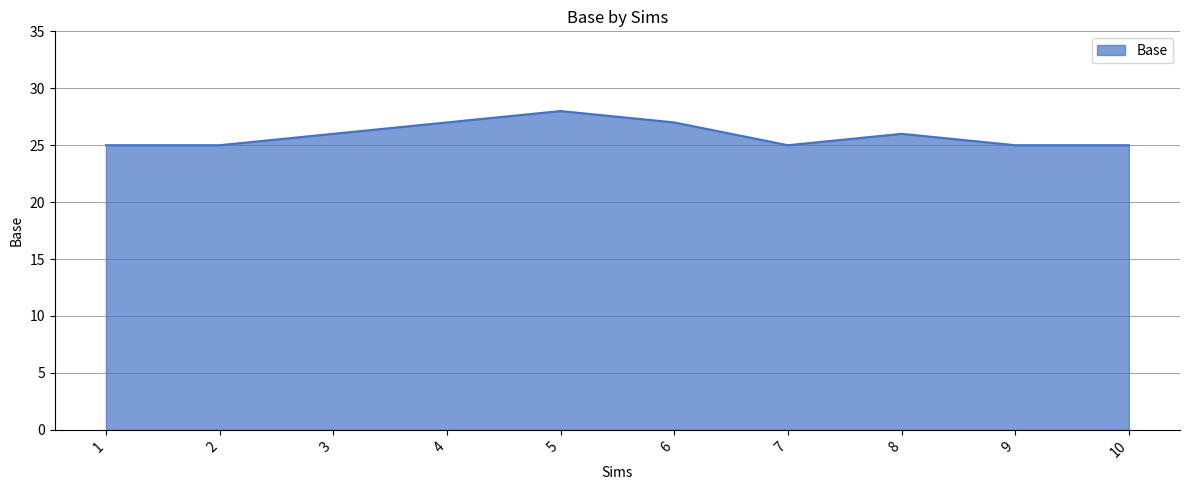

What is the smallest value displayed?

25